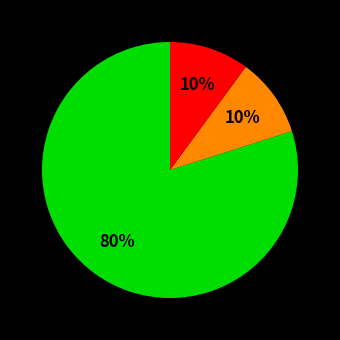

To the nearest percent, what is the difference between the largest and smallest slice percentages?

70%